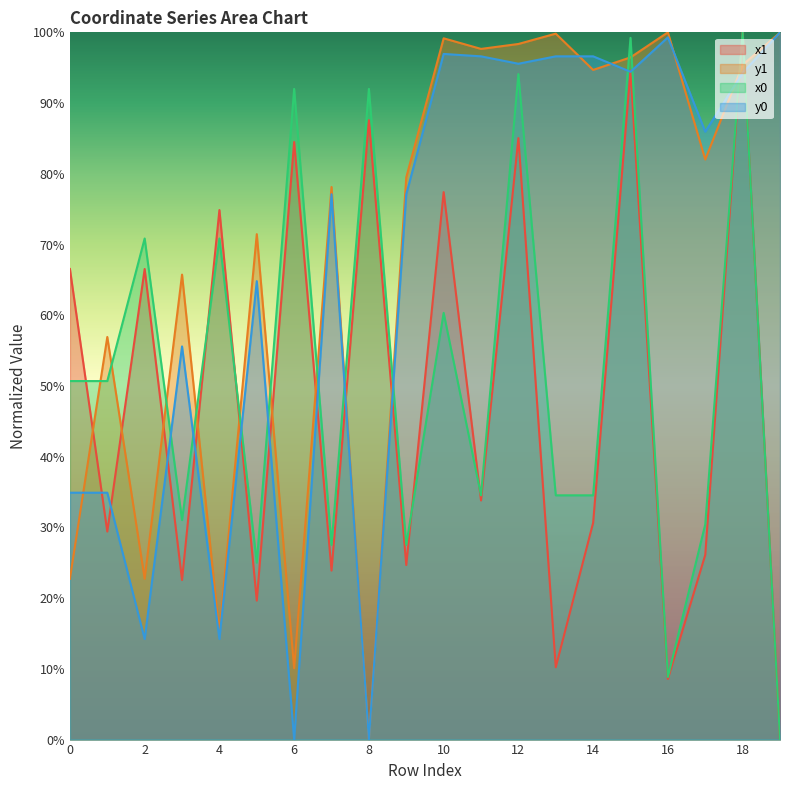

Which series has the largest total across all categories?

y1